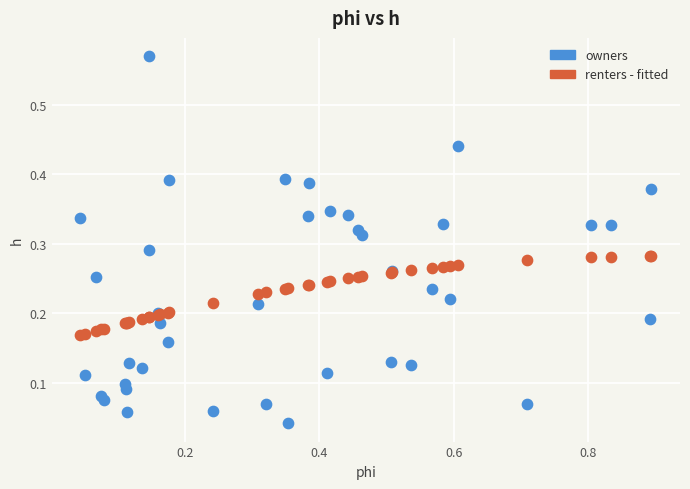

Which series reaches the minimum Y coordinate?

owners